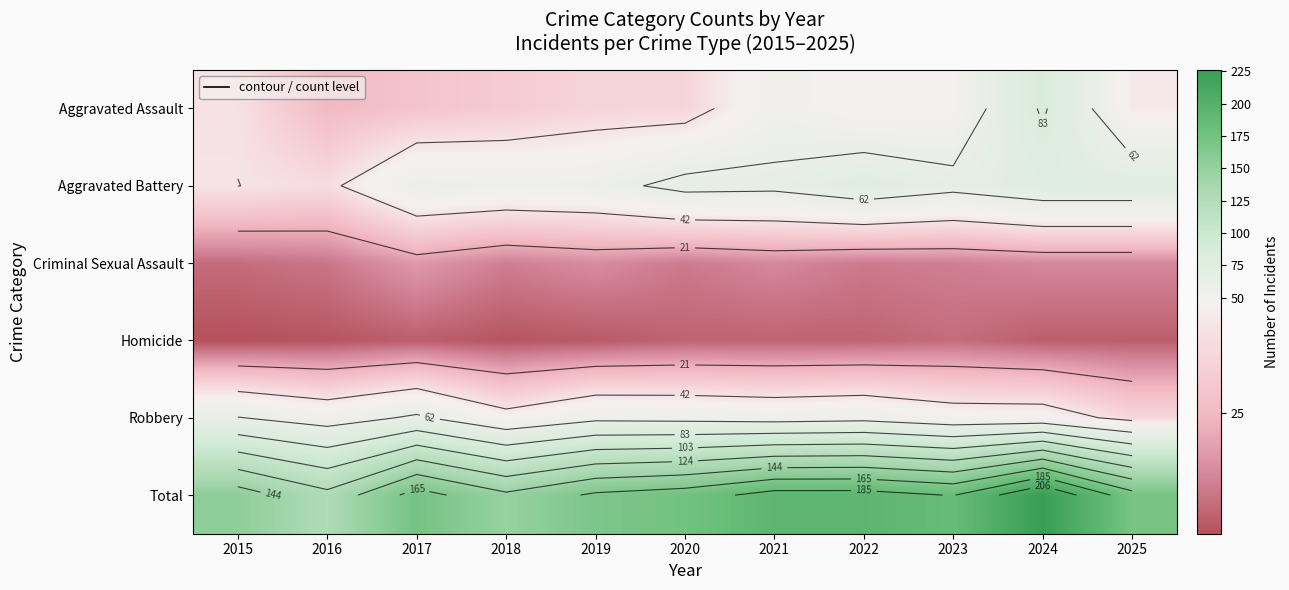

At which label does Total first exceed 173?

2020